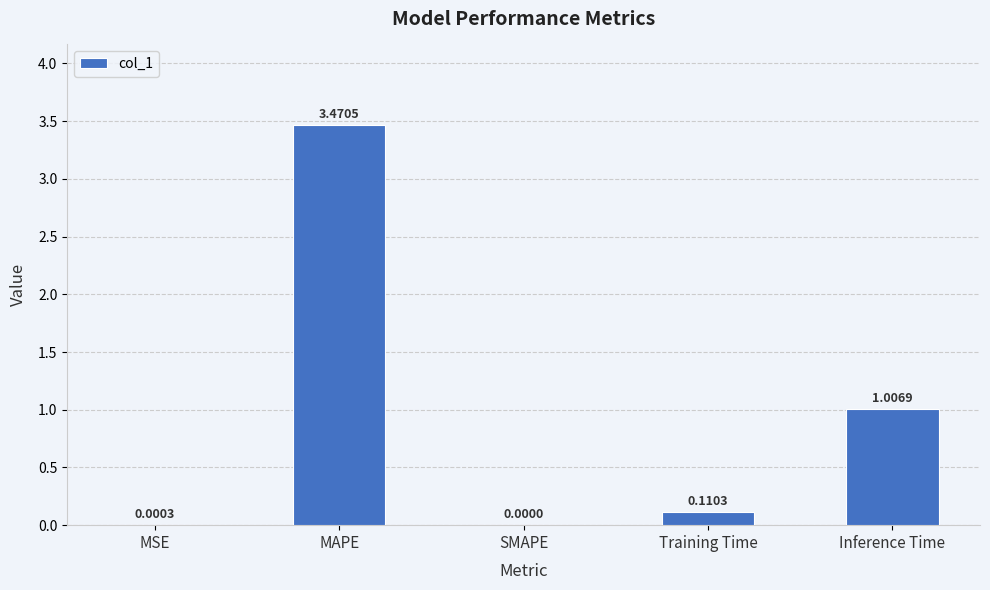

Where is the data nearest to the value 1?

Inference Time